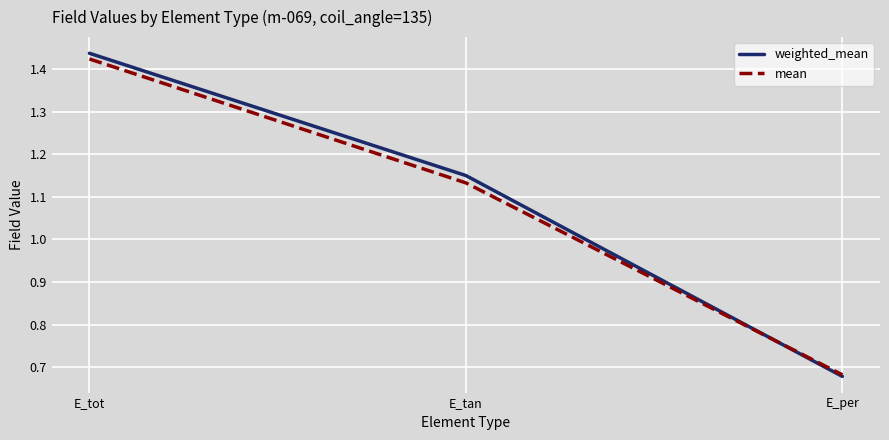

At which label does mean reach its minimum?

E_per